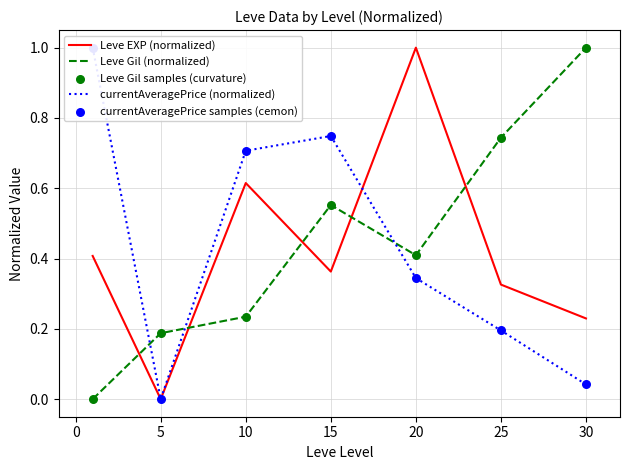

Is it true that Leve EXP (normalized) equals 0.8 at 10?

False